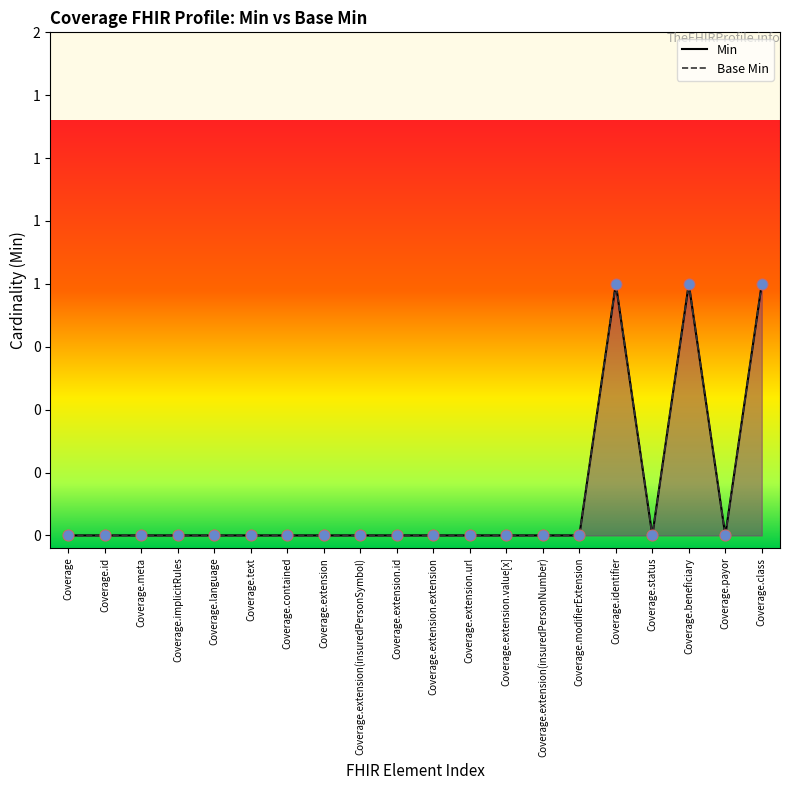

At which category is the sum across all series the highest?

Coverage.identifier